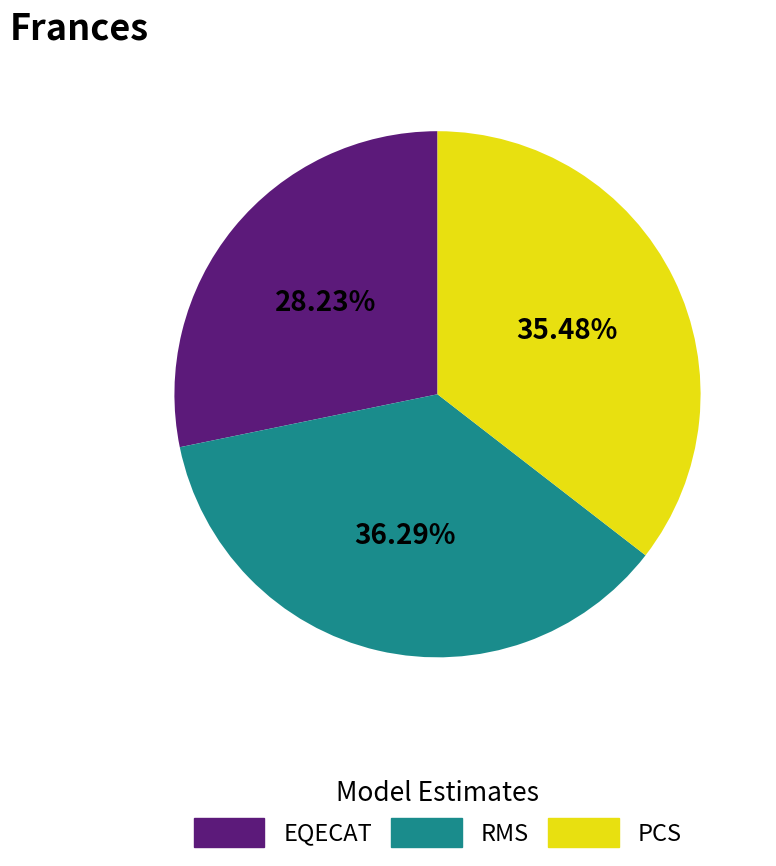

Which category has the biggest portion of the pie?

RMS